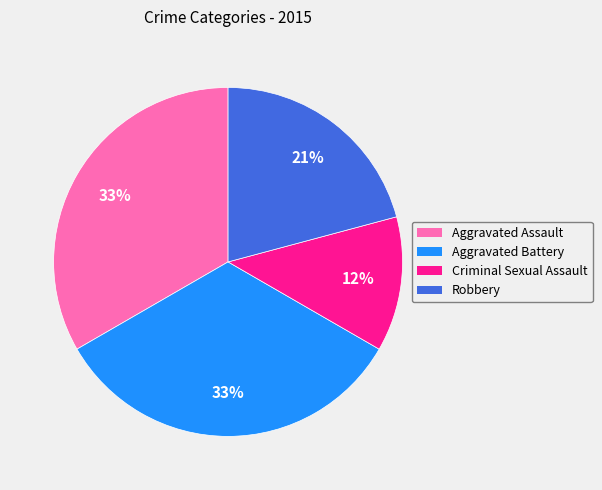

How many slices are in this pie chart?

4